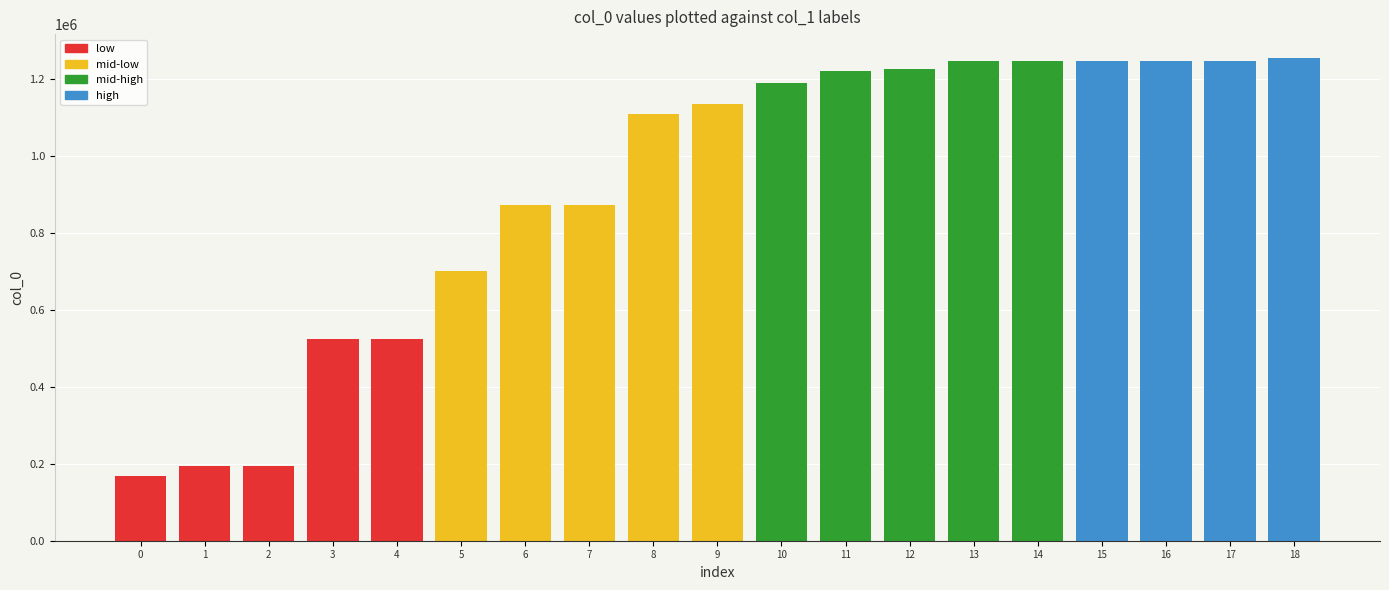

What is the minimum value shown in the chart?

167243